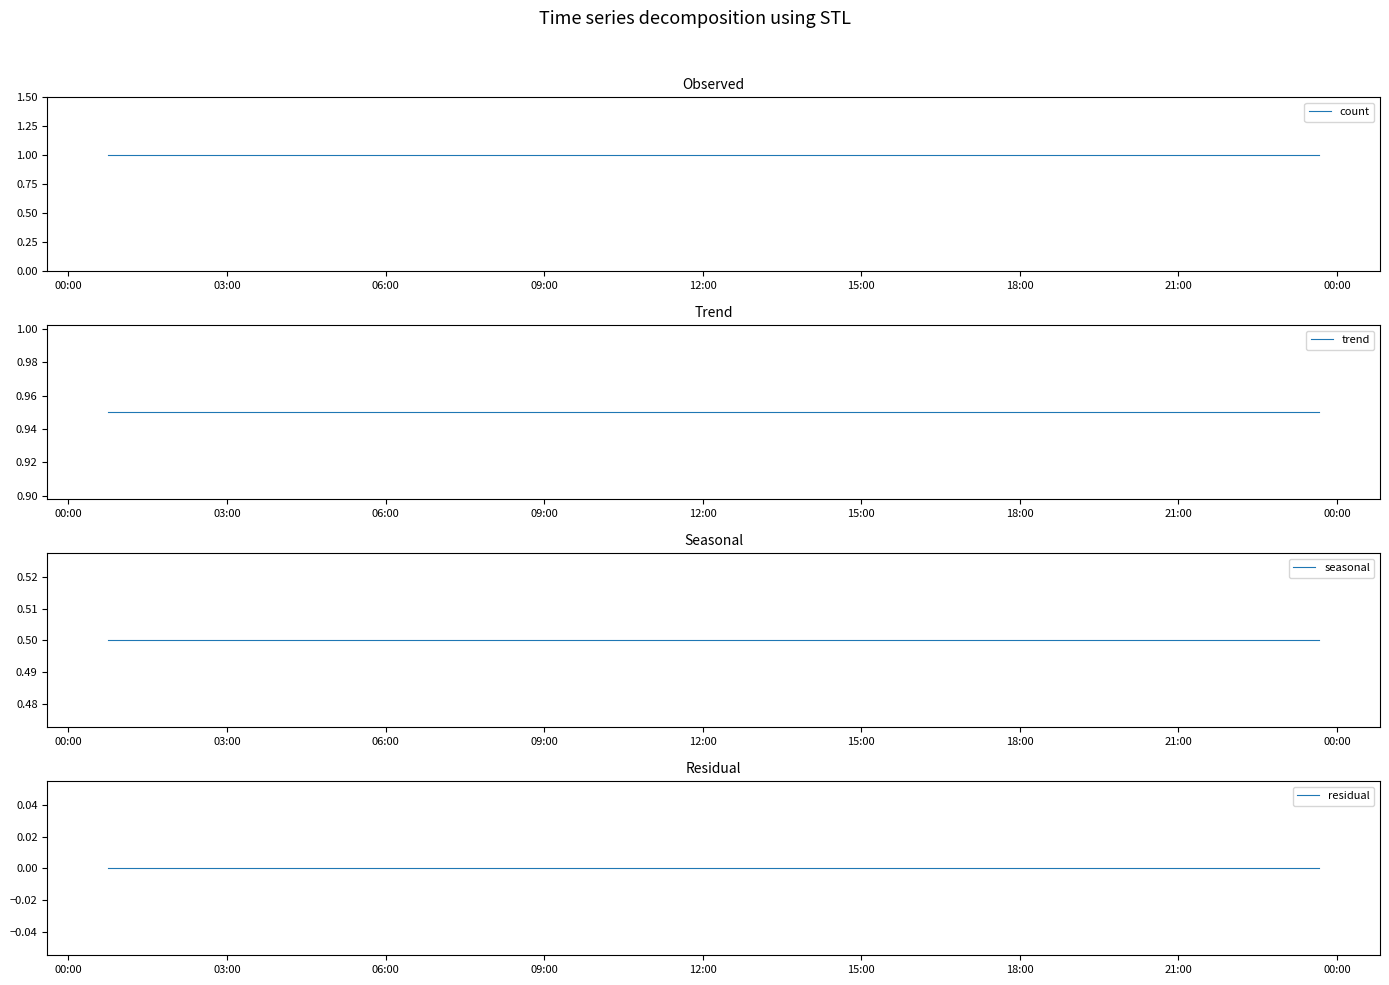

What are all the series names shown in the legend?

count, trend, seasonal, residual